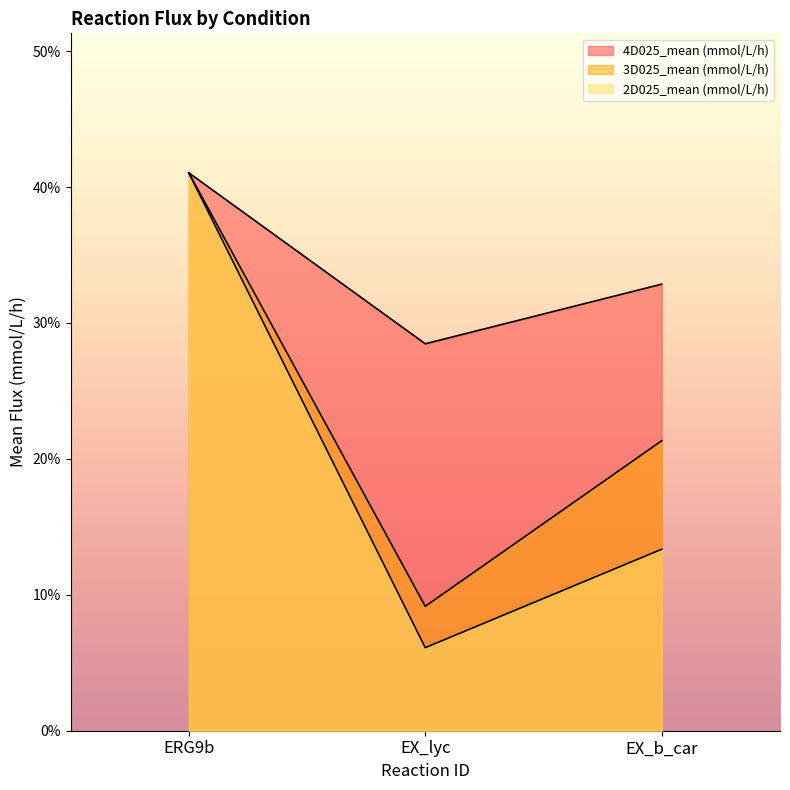

Which series has the largest total across all categories?

4D025_mean (mmol/L/h)